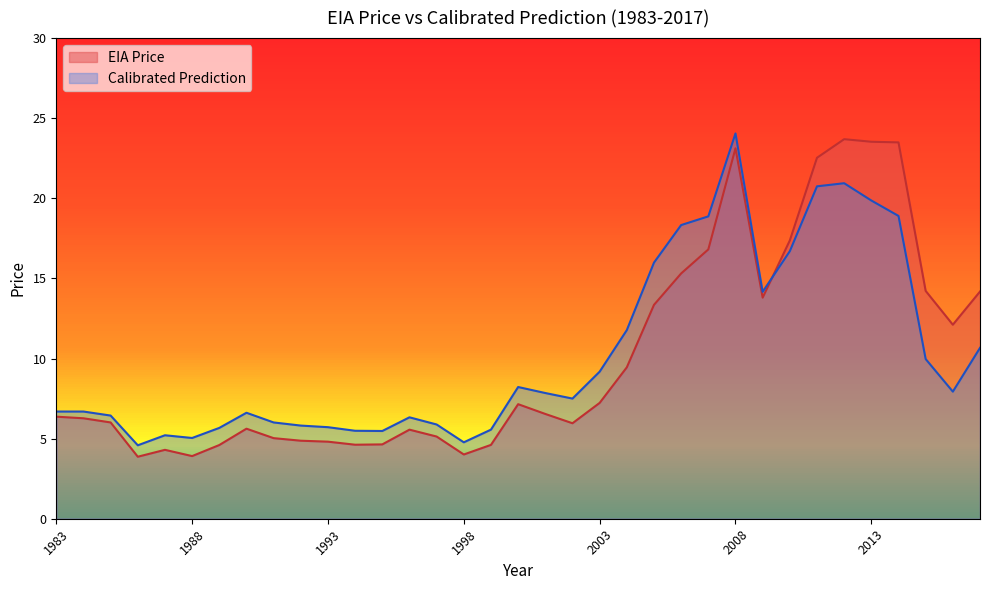

Where is the first local minimum for Calibrated Prediction?

1986